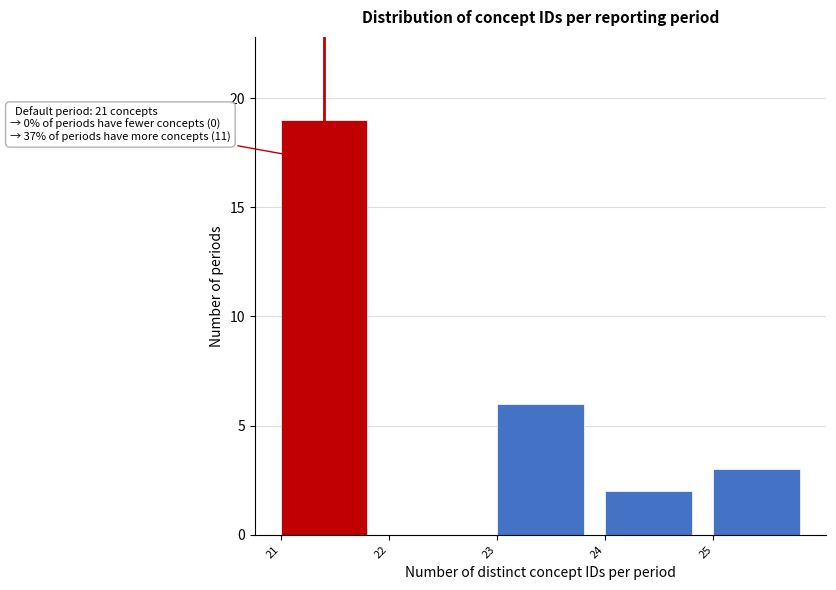

Over which range of the x-axis is the bar tallest?

21 to 22